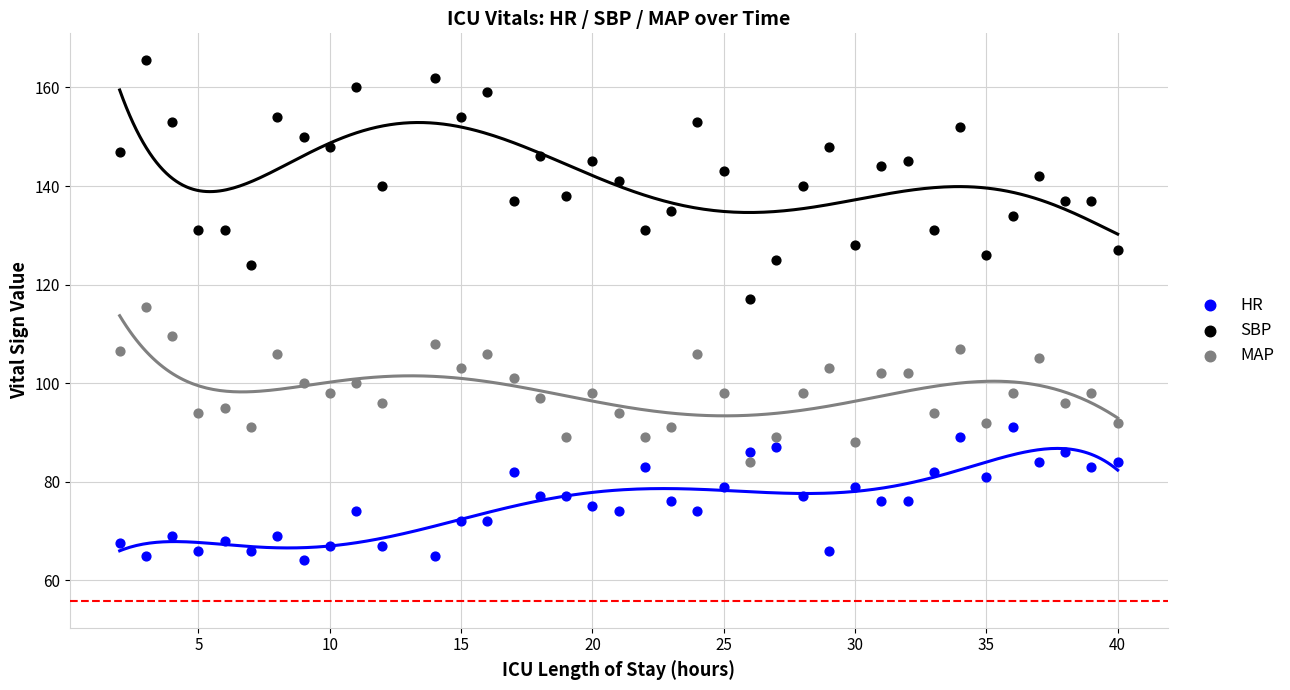

Across all series, what Y value is closest to 114?

115.5